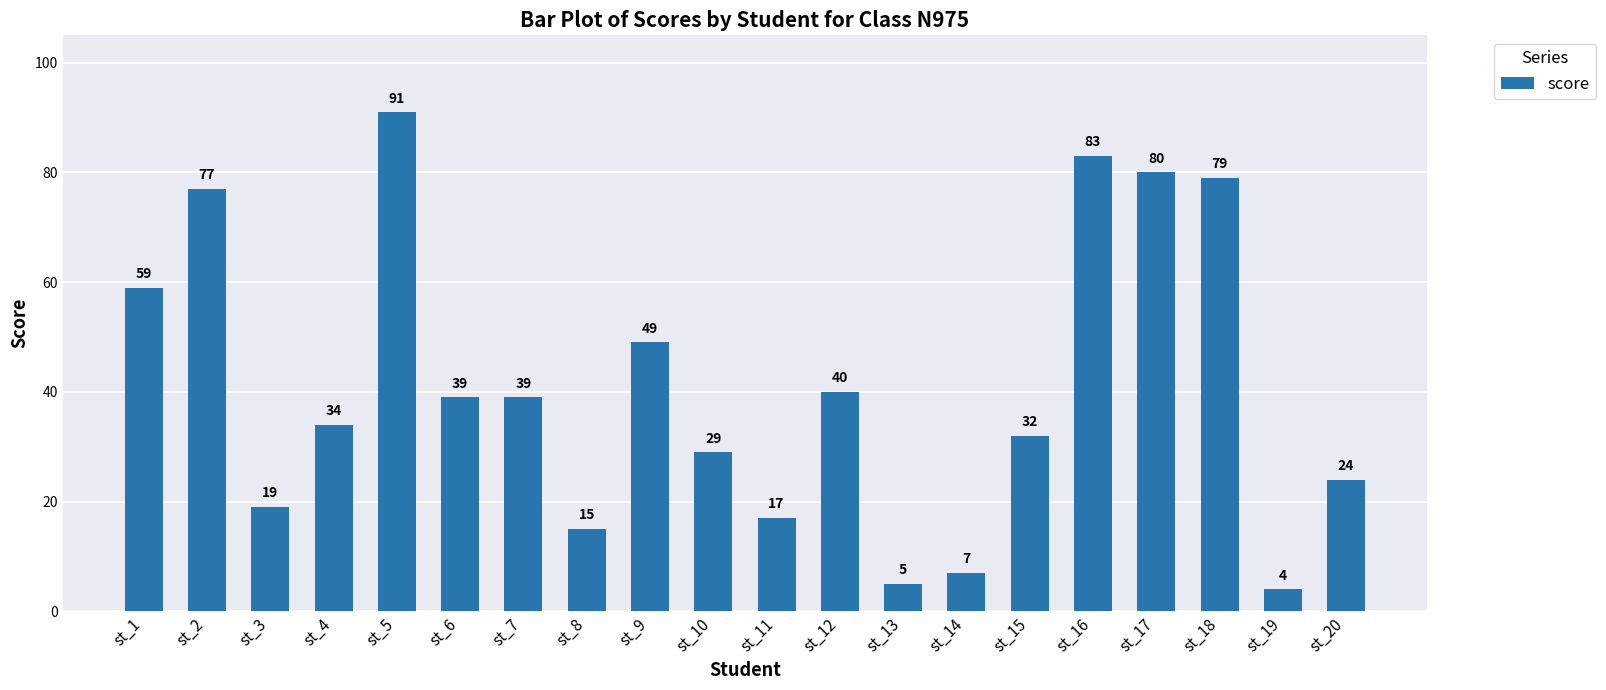

Which label corresponds to the smallest value in the chart?

st_19